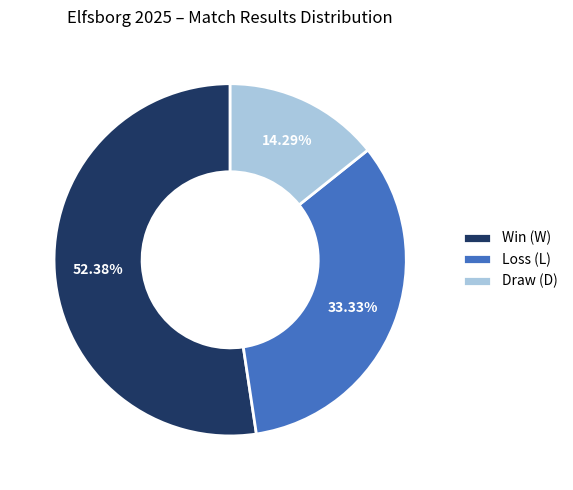

Which category has the biggest portion of the pie?

Win (W)